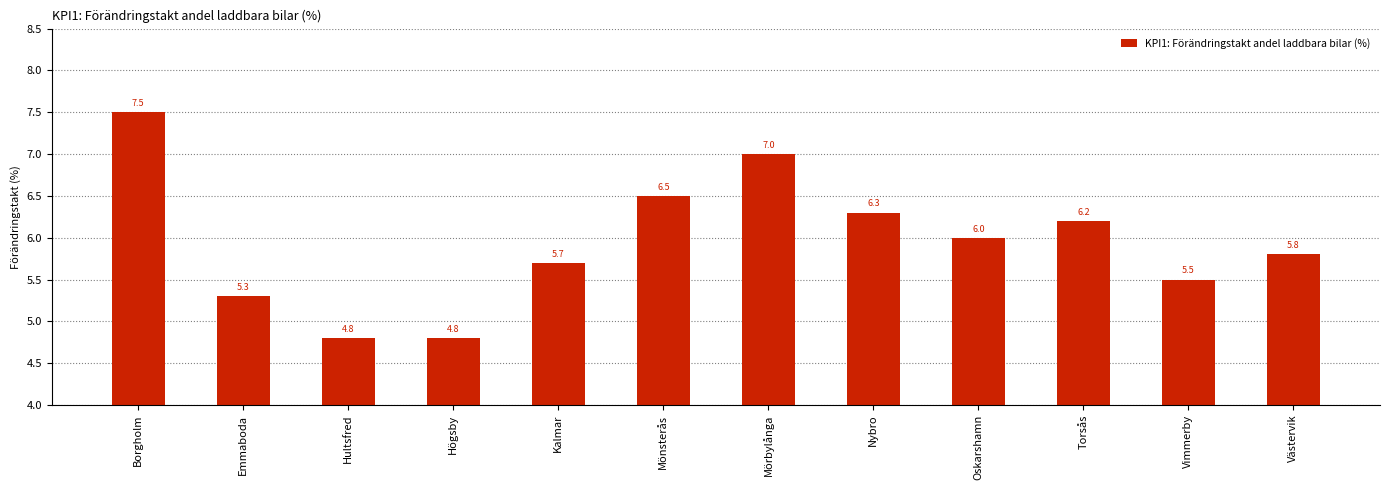

What is the greatest value displayed?

7.5